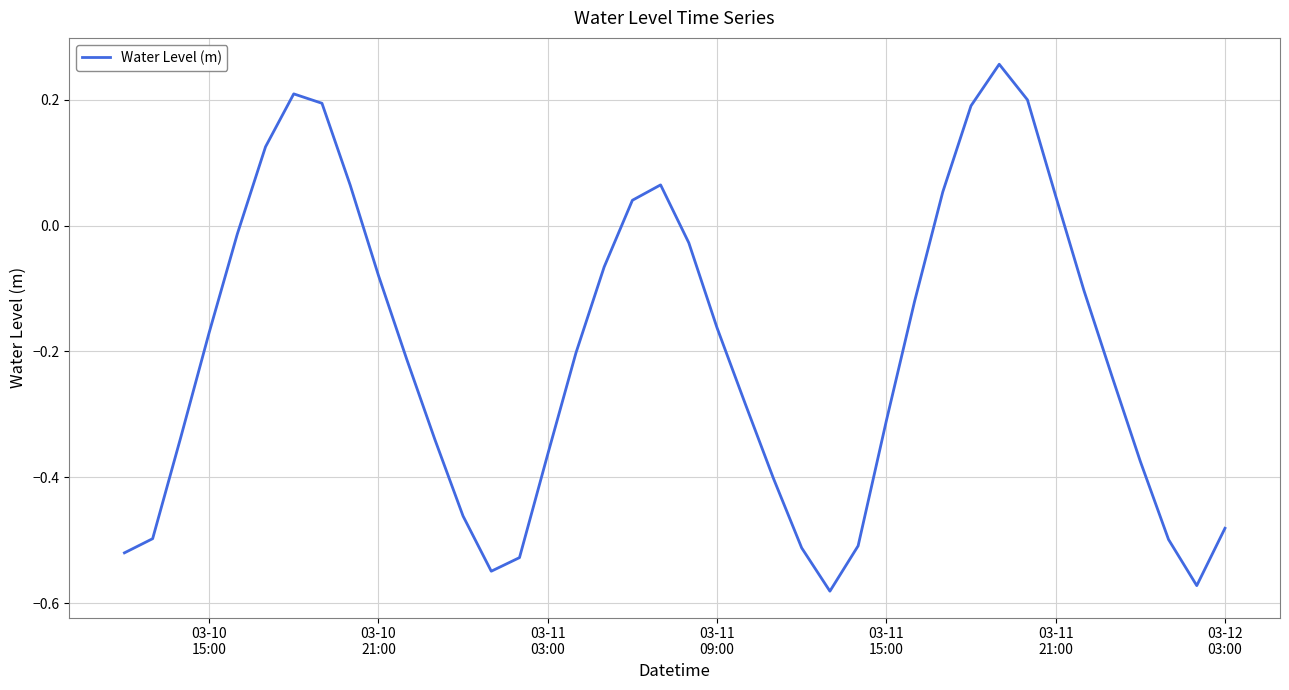

What is the difference between the maximum and minimum values?

0.8